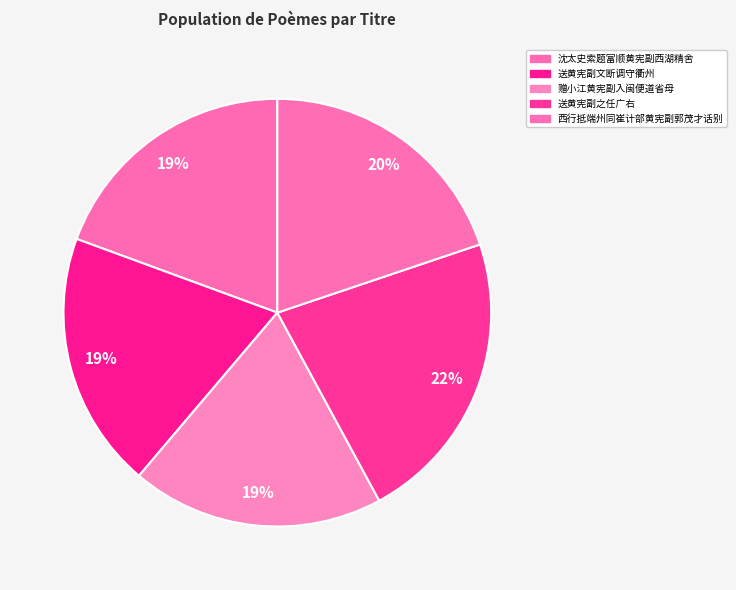

Between 西行抵端州同崔计部黄宪副郭茂才话别 and 沈太史索题富顺黄宪副西湖精舍, which is larger?

西行抵端州同崔计部黄宪副郭茂才话别